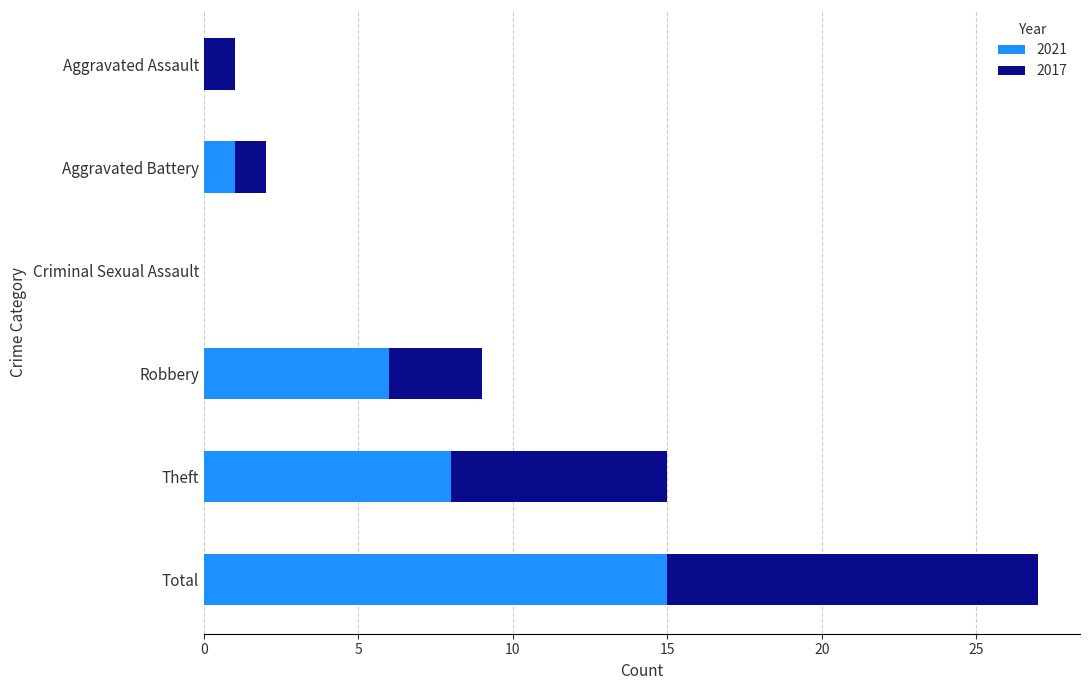

At which category is the sum across all series the highest?

Total